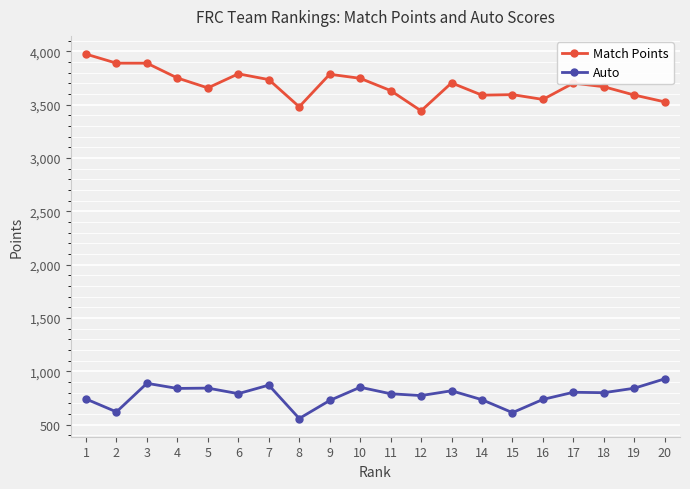

What is the difference between the highest and lowest values at 5?

2815